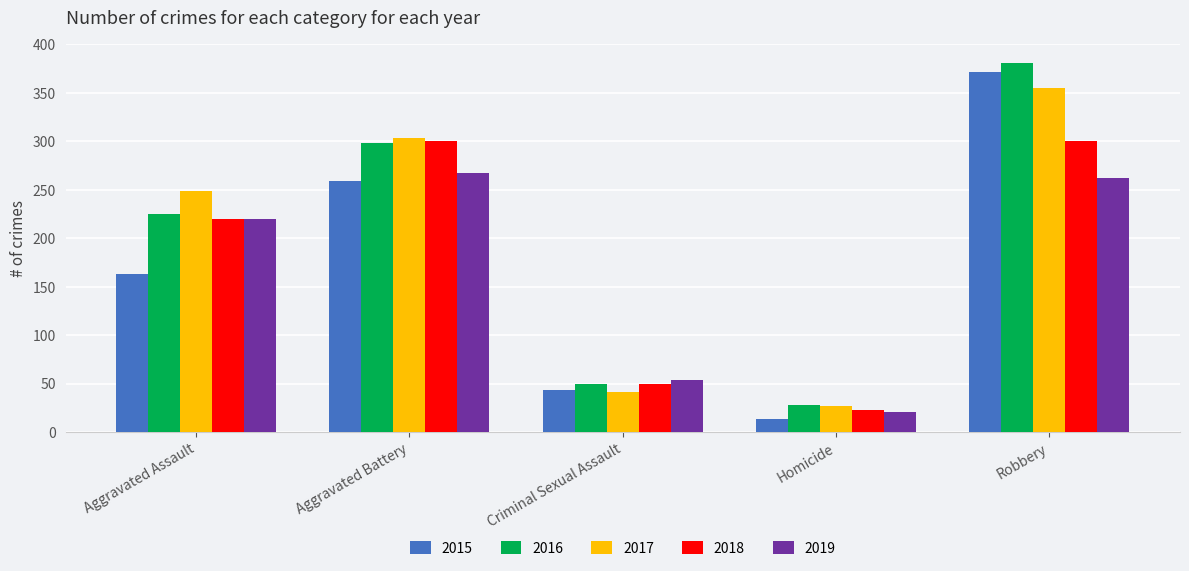

At how many categories does at least one series exceed 70?

3